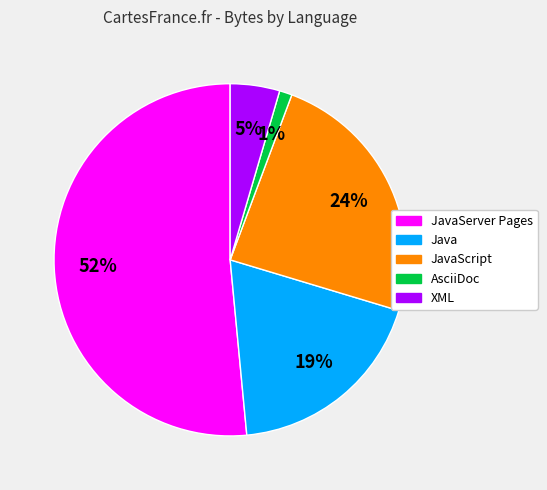

To the nearest percent, what is the difference between the largest and smallest slice percentages?

50%